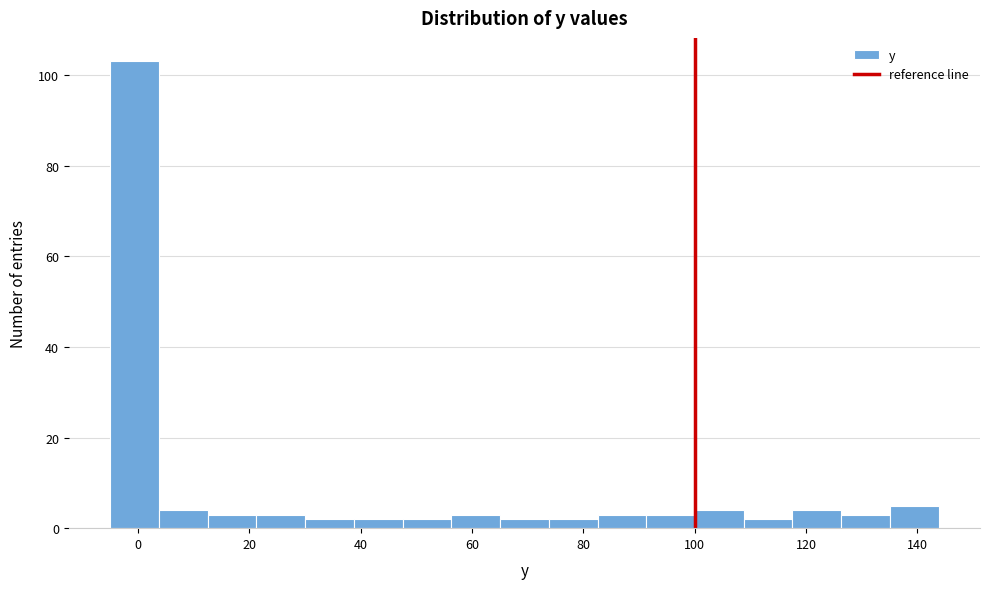

Reading left to right, transcribe this chart: for each bar, give the range it covers on the x-axis and its height. Neither the bar edges nor the heights are printed on the chart, so give them approximately, as read against the axes.

-4 to 4: 104
4 to 12: 4
12 to 22: 4
22 to 30: 4
30 to 38: 2
38 to 48: 2
48 to 56: 2
56 to 66: 4
66 to 74: 2
74 to 82: 2
82 to 92: 4
92 to 100: 4
100 to 108: 4
108 to 118: 2
118 to 126: 4
126 to 136: 4
136 to 144: 6